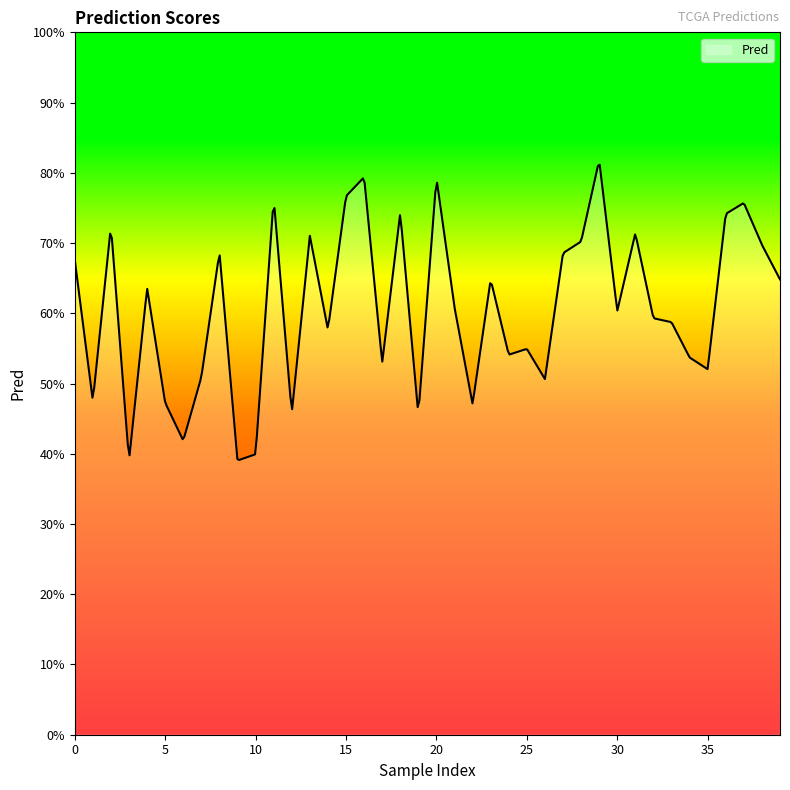

Which category has the highest value across all series?

29